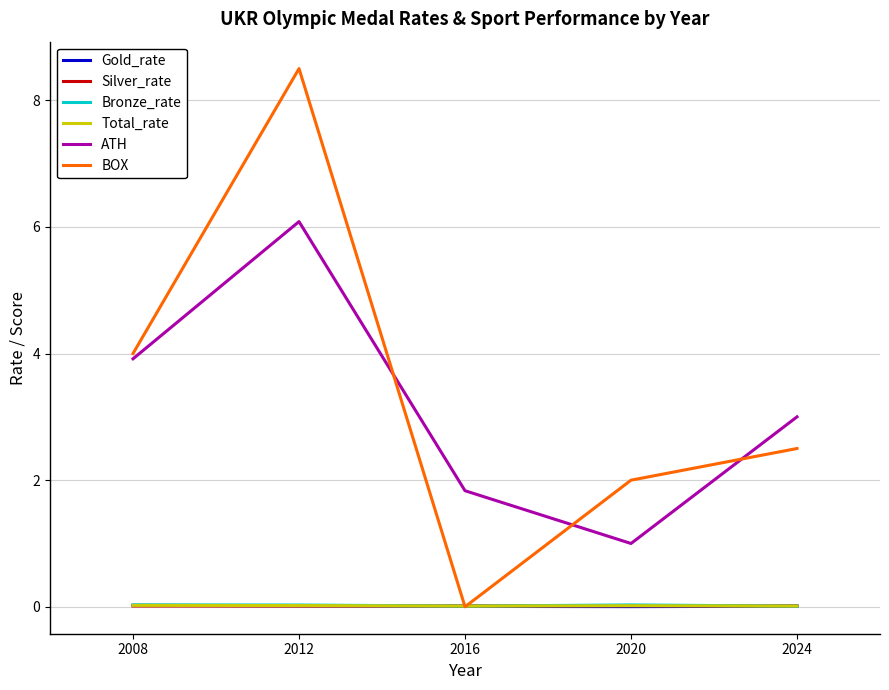

What is the sum of all Bronze_rate values?

0.1